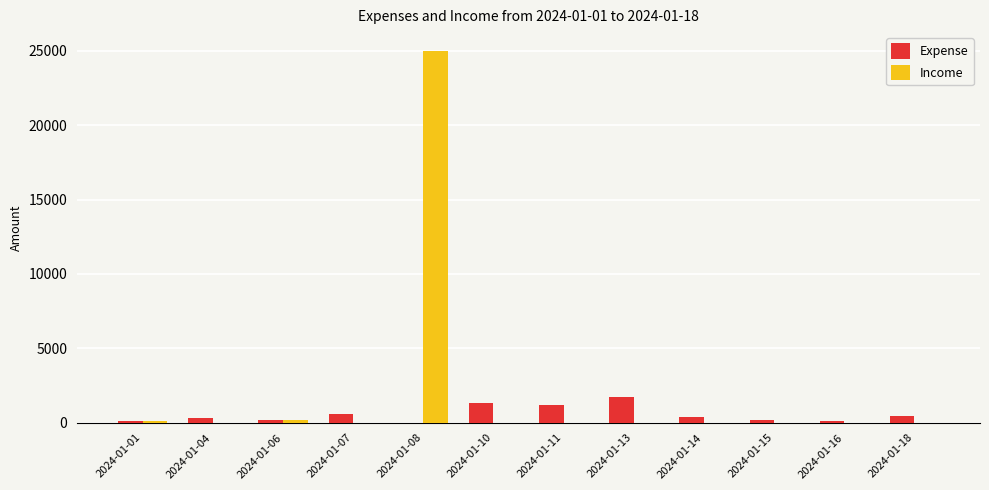

How many data points does each series have?

12